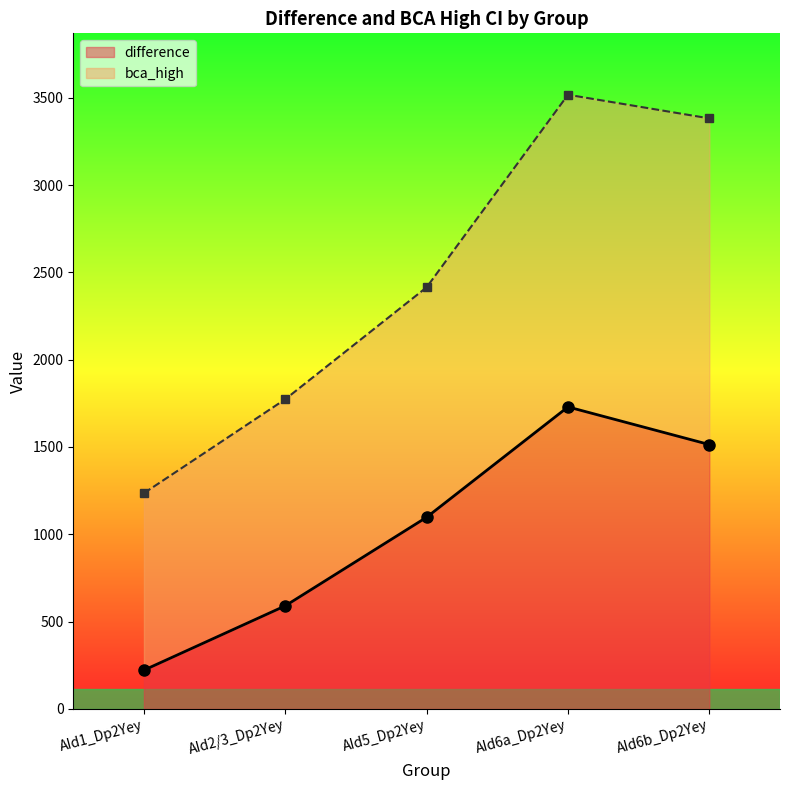

Which category has the lowest value in the bca_high series?

AId1_Dp2Yey